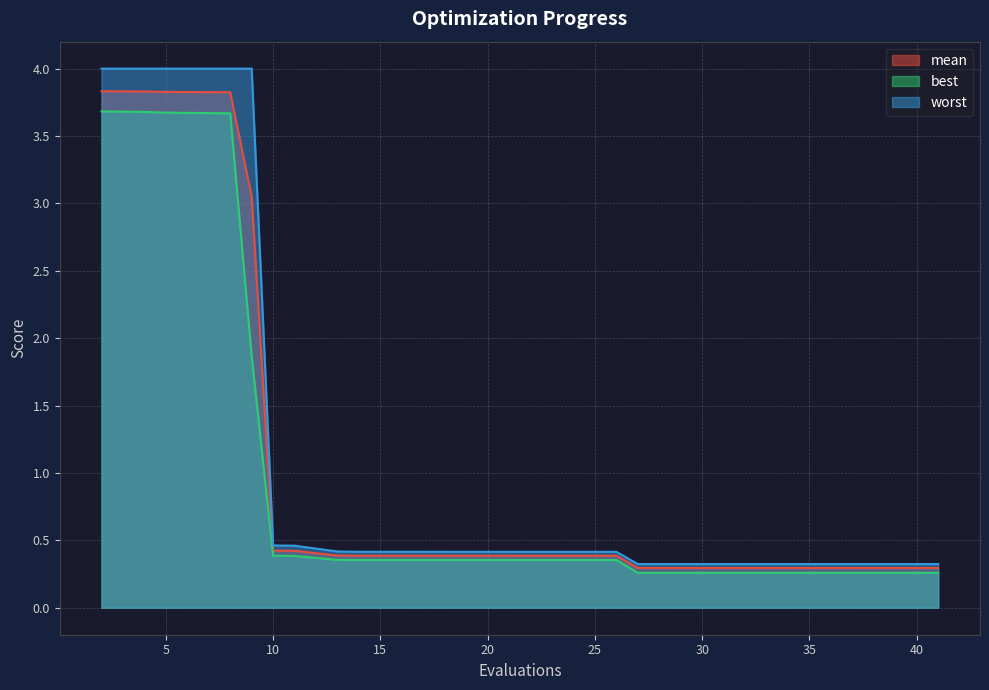

What is the difference between the highest and lowest values at 13?

0.1